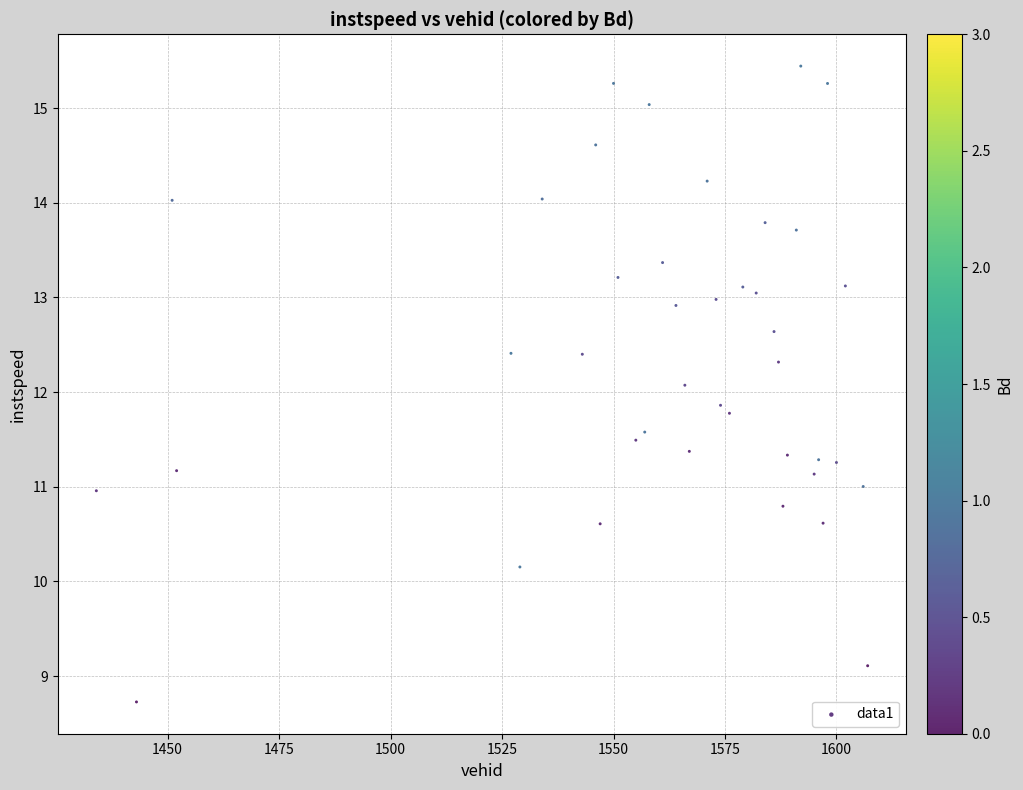

What is the range of Y values (max minus min)?

6.7